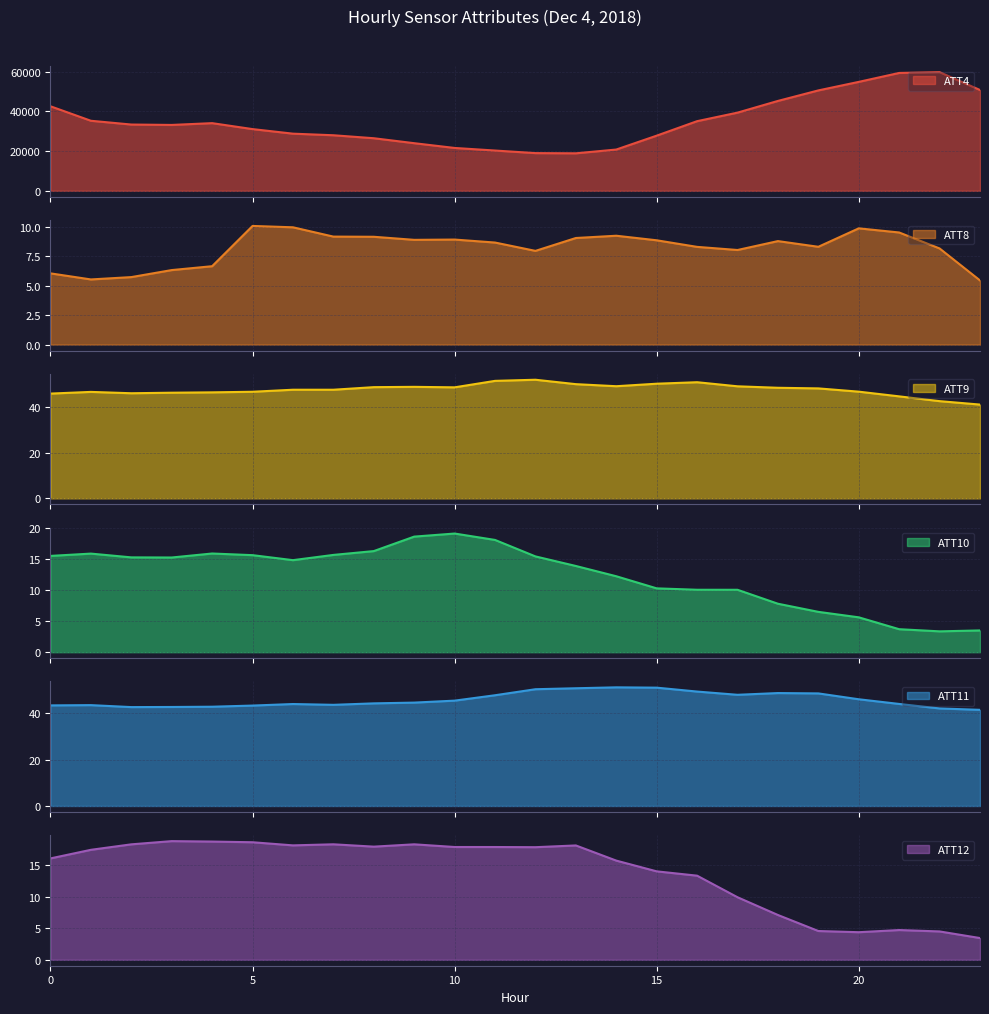

True or false: ATT10 and ATT4 intersect in this chart.

False